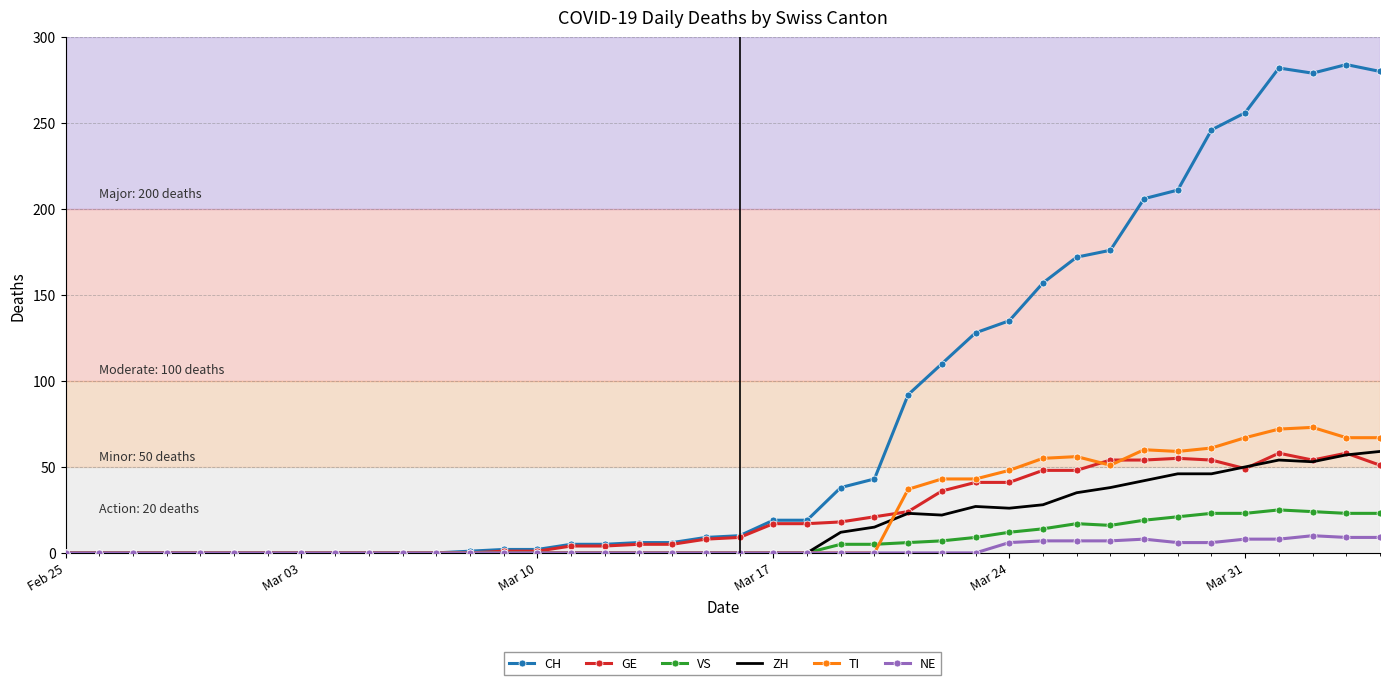

What is the maximum value for CH?

284